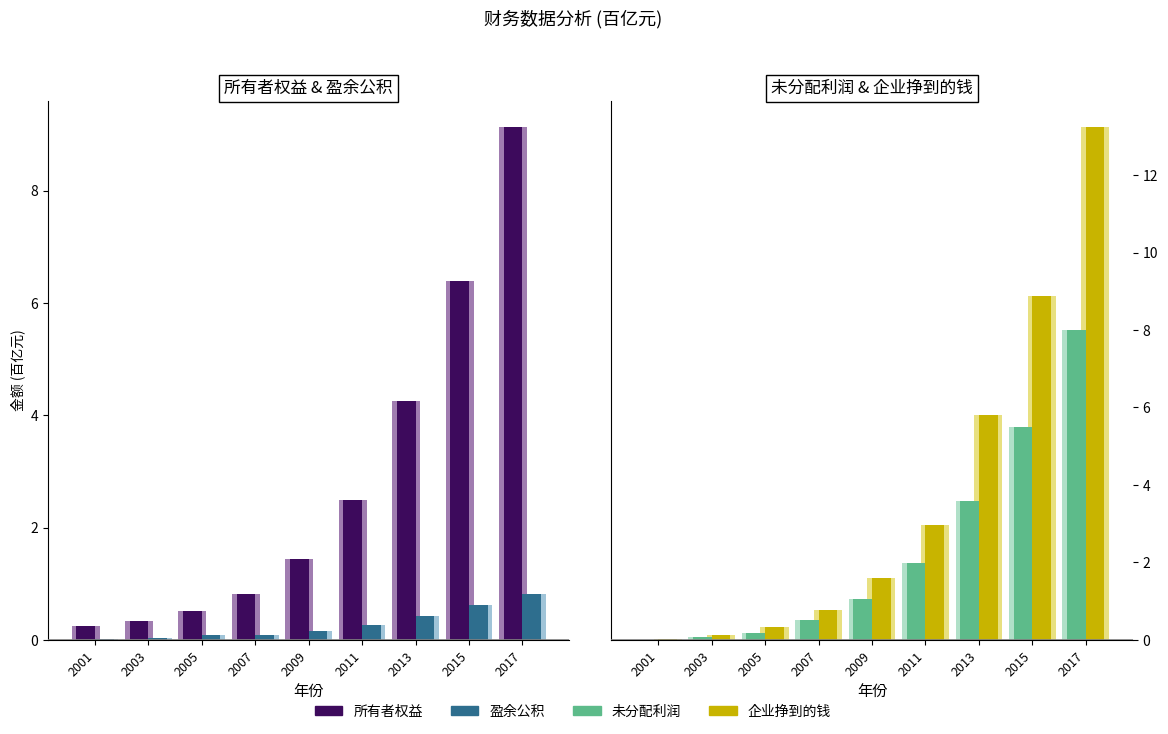

List the series in order of their overall mean, highest first.

企业挣到的钱, 所有者权益, 未分配利润, 盈余公积